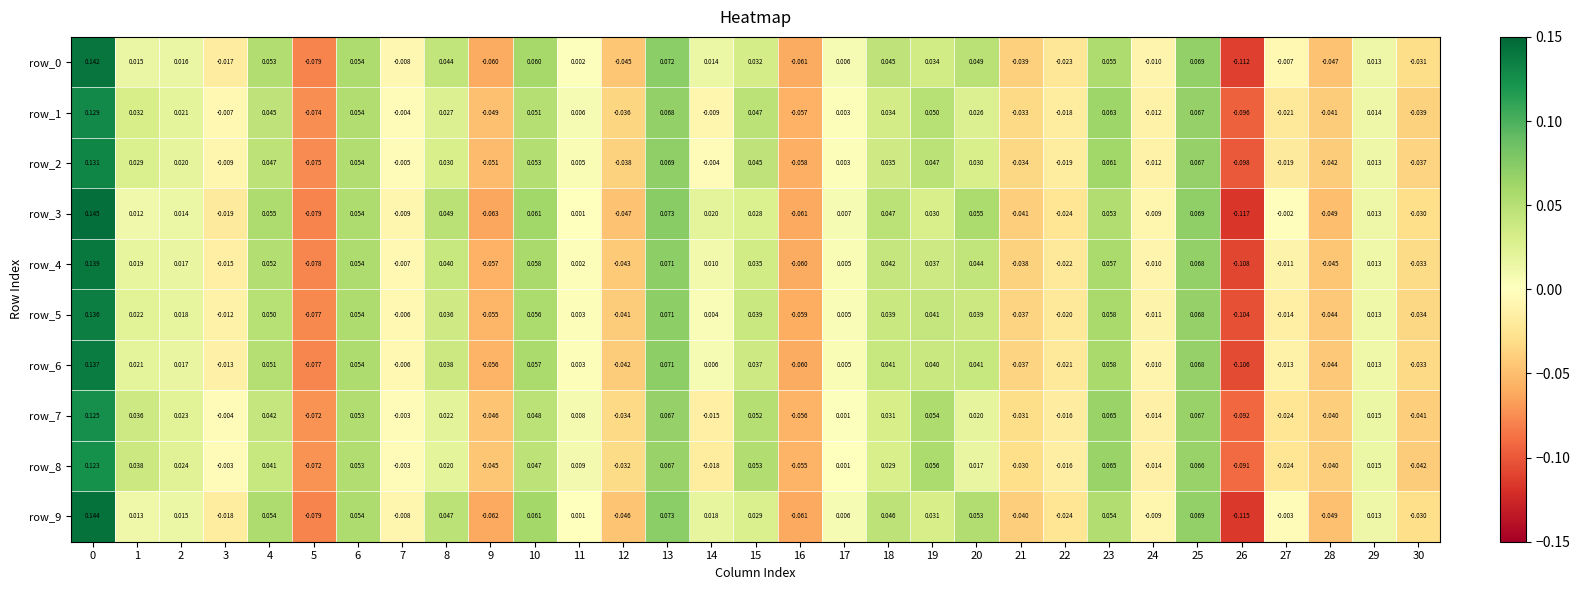

How many values in the row_5 series exceed 0?

18